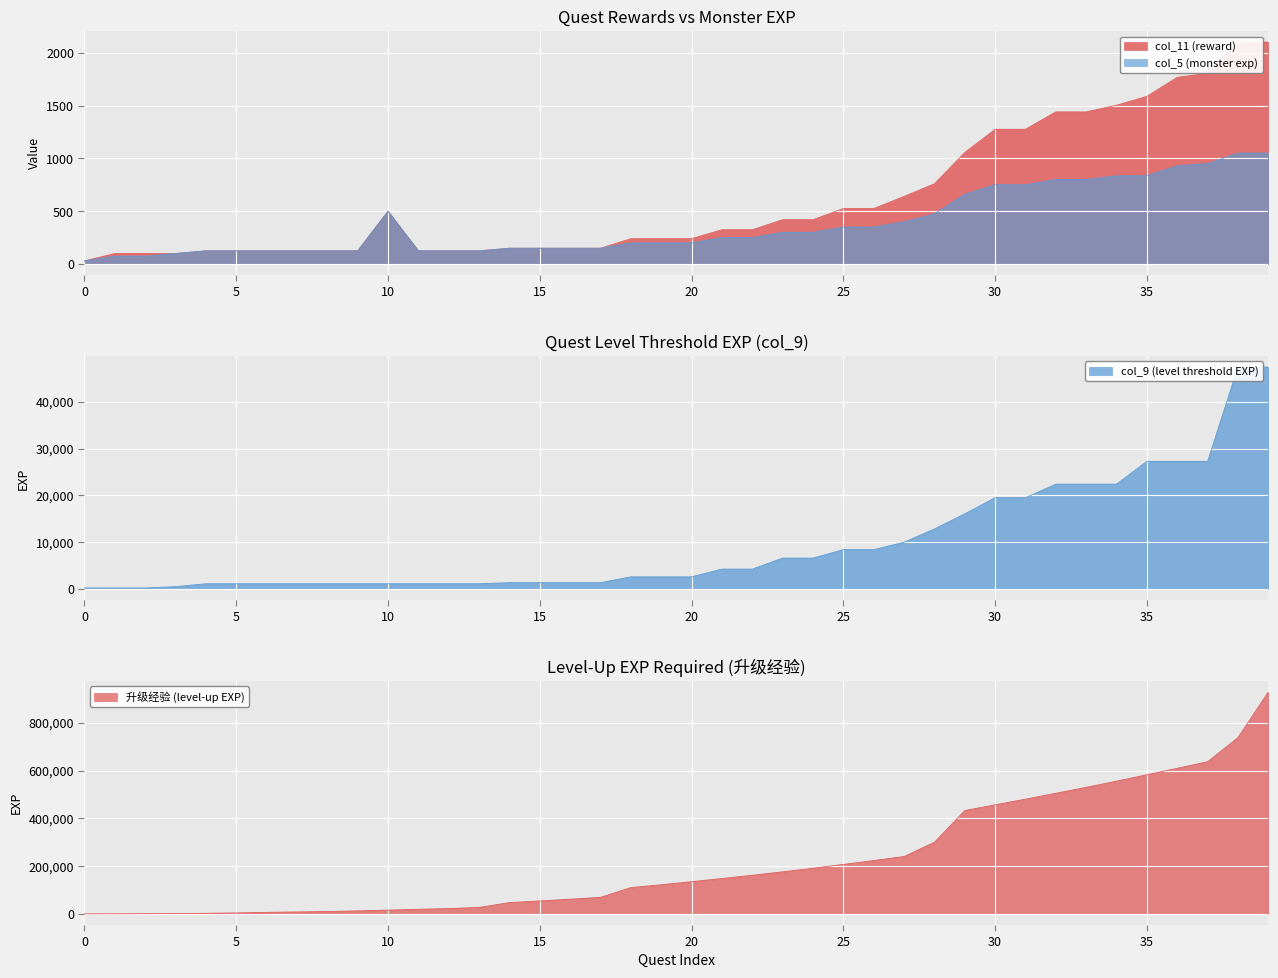

Which label corresponds to the largest value in the chart?

39